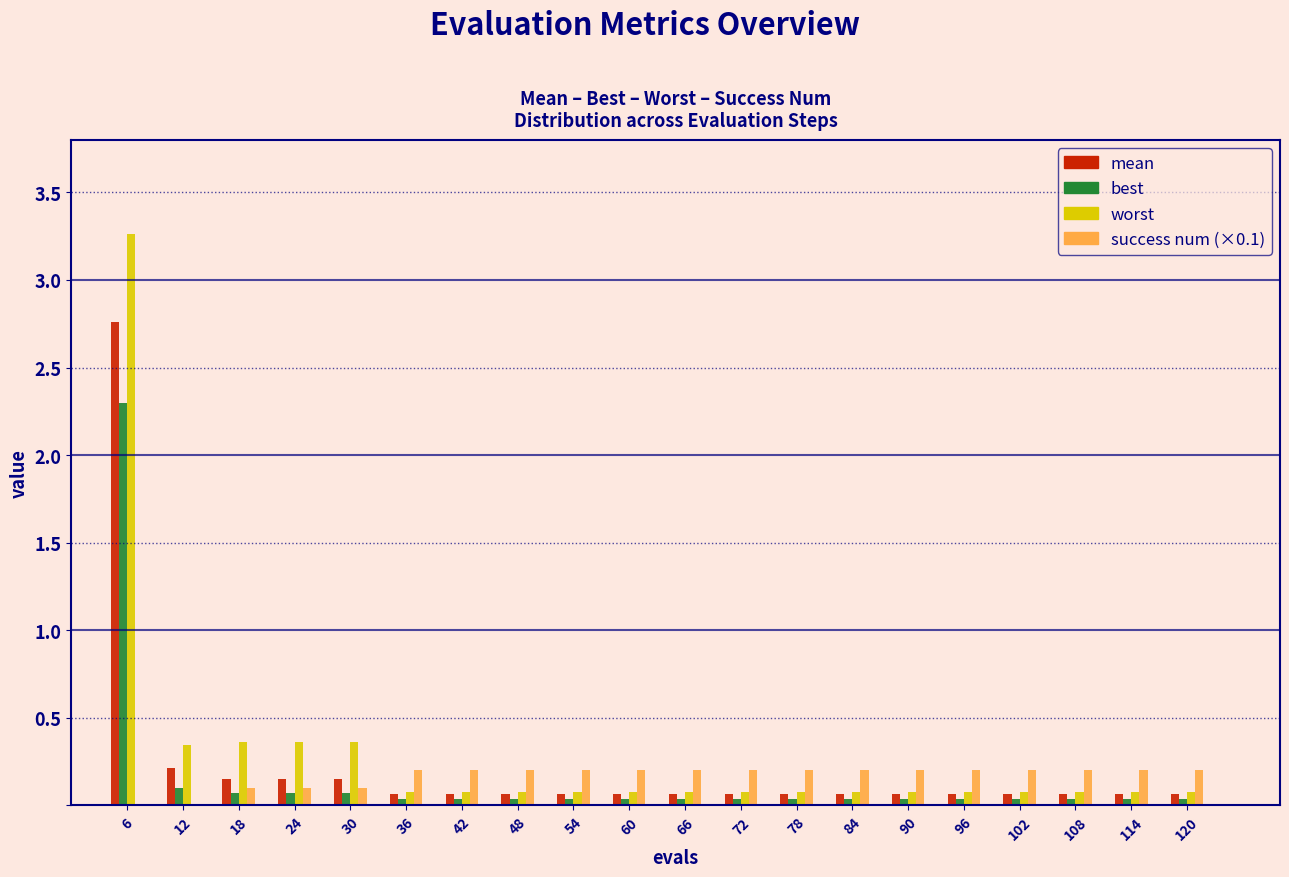

What is the sum of all best values?

3.1